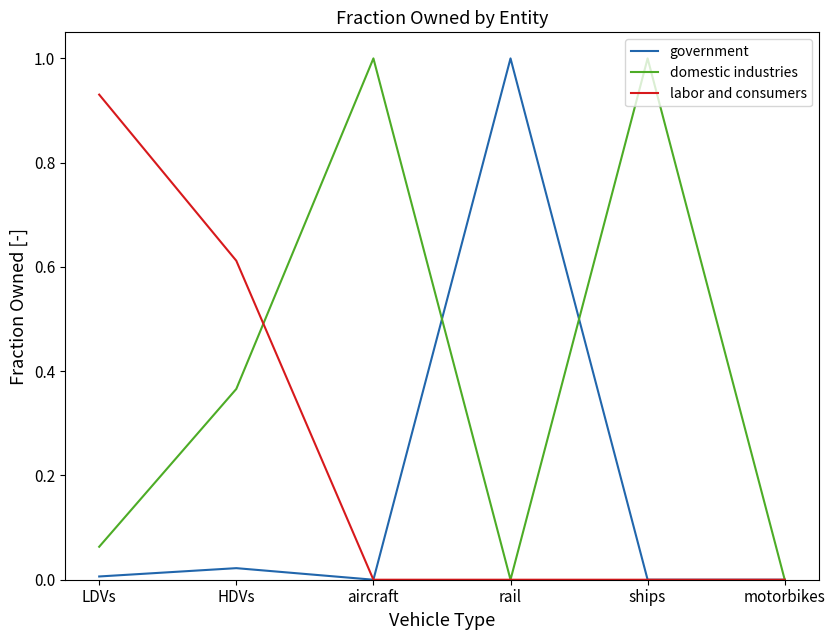

List the series in order of their overall mean, highest first.

domestic industries, labor and consumers, government